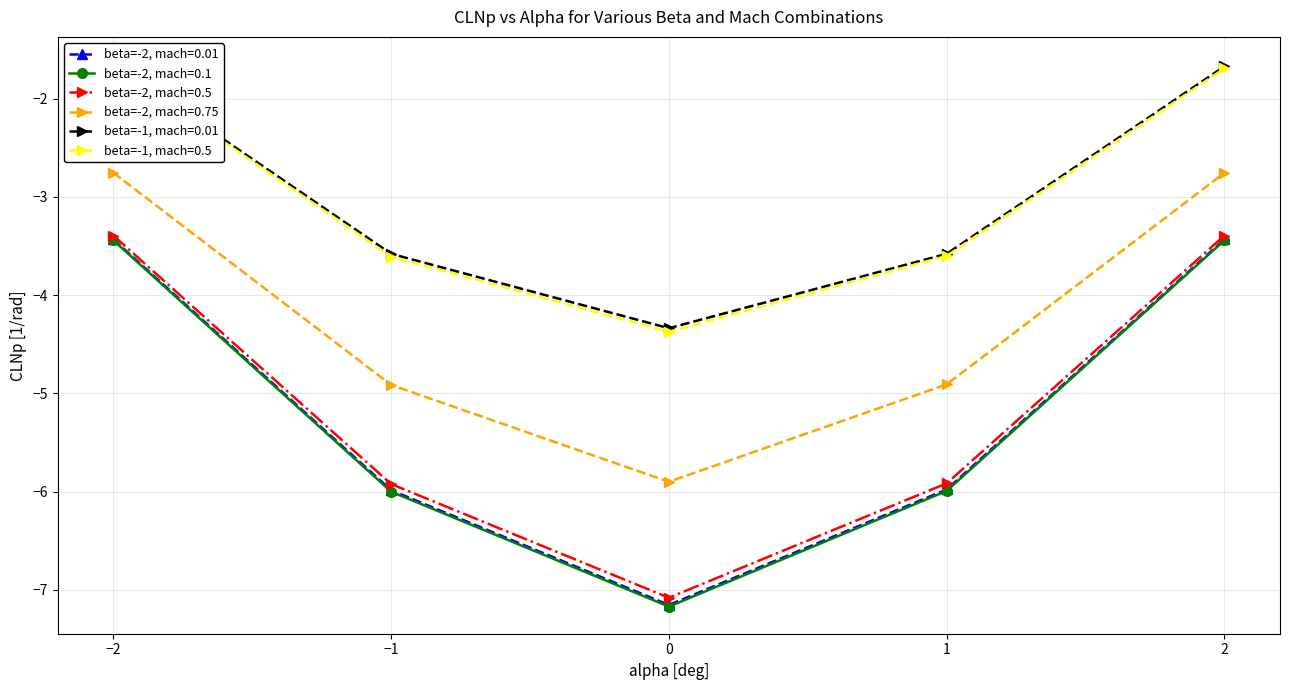

What are all the series names shown in the legend?

beta=-2, mach=0.01, beta=-2, mach=0.1, beta=-2, mach=0.5, beta=-2, mach=0.75, beta=-1, mach=0.01, beta=-1, mach=0.5